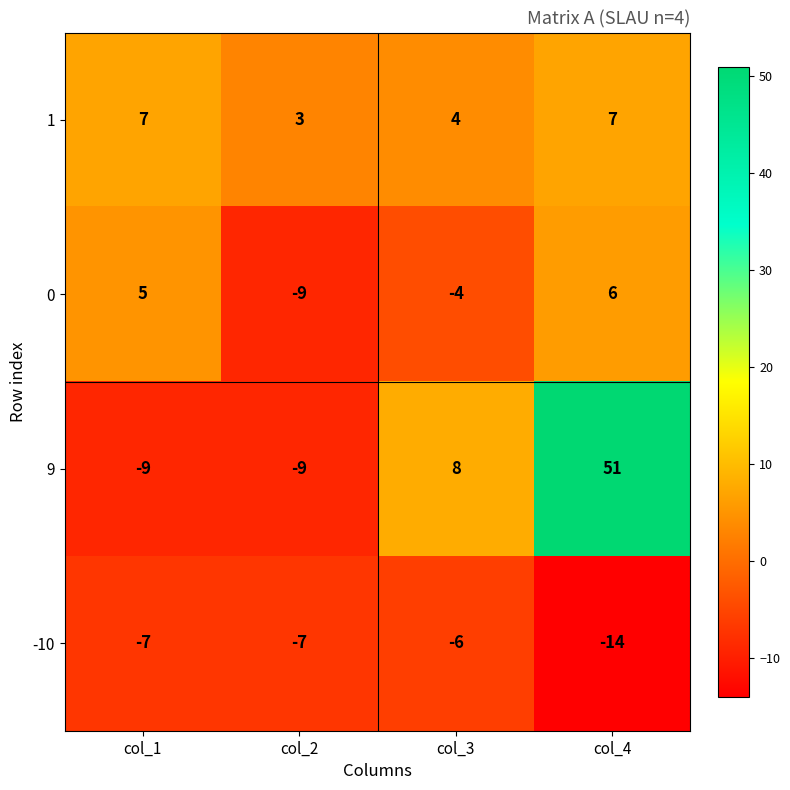

At which label does 0 reach its peak?

col_4